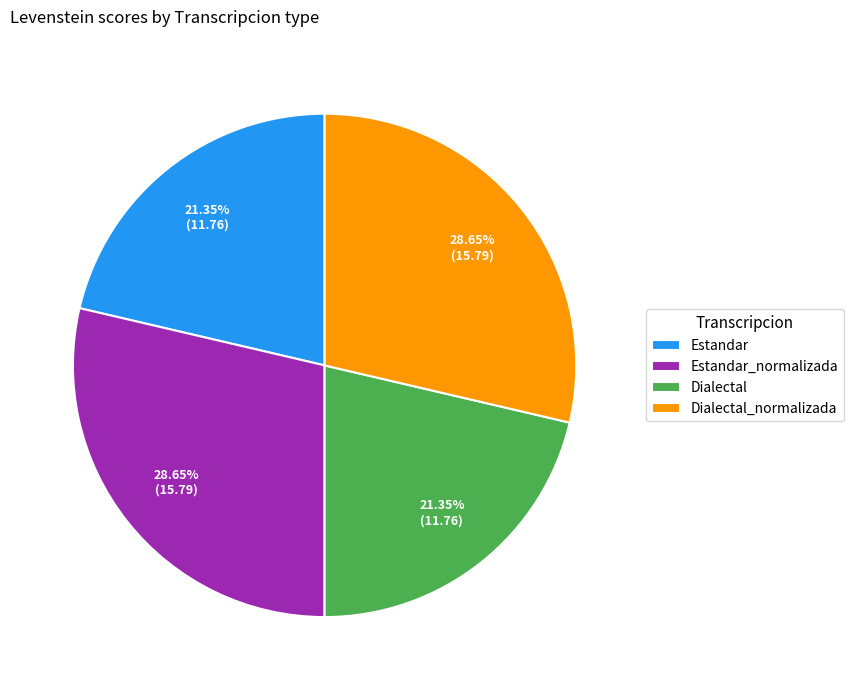

How many segments does this pie chart have?

4